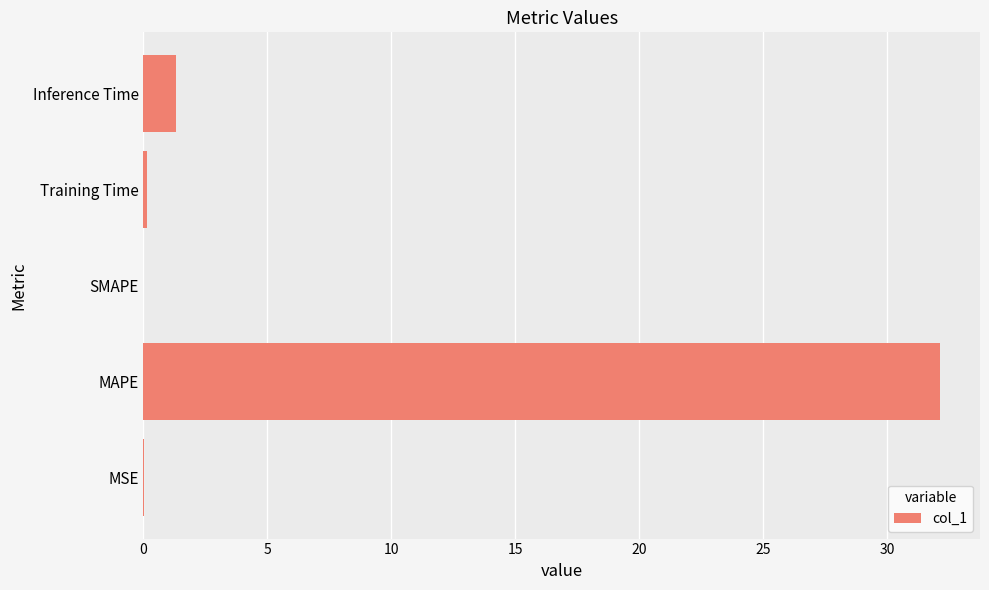

The value at MAPE is 32.1. True or false?

True